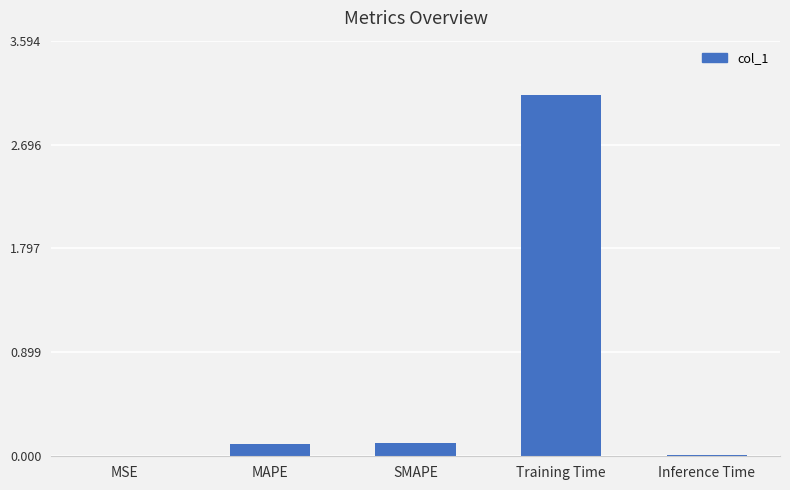

What is the greatest value displayed?

3.1